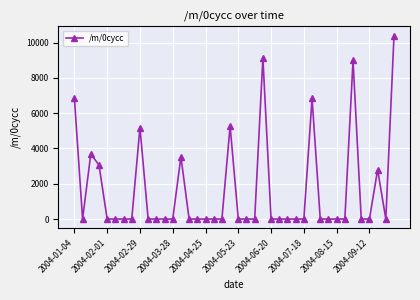

What is the sum of all values?

65721.8